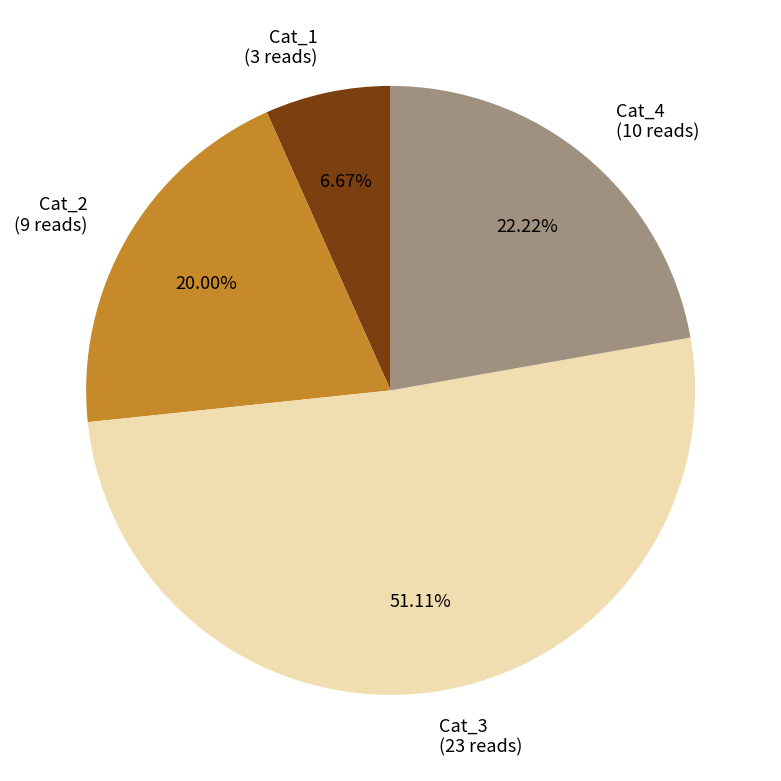

Rank the categories by value from highest to lowest.

Cat_3, Cat_4, Cat_2, Cat_1